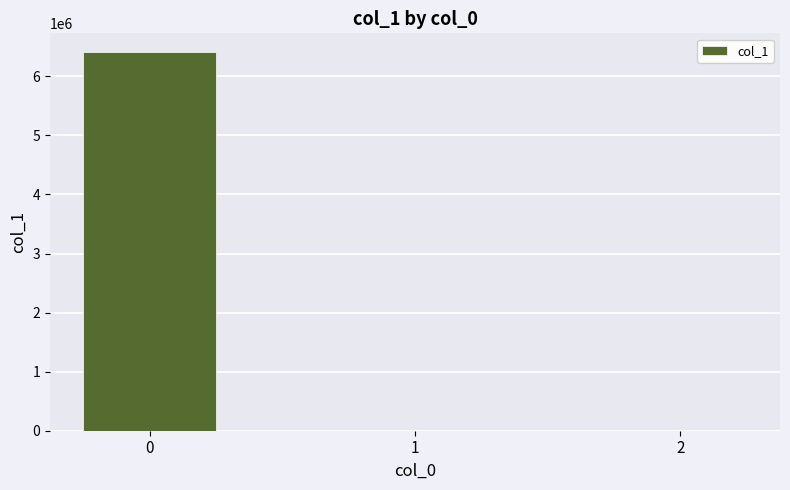

What is the sum of all values?

6406862.8